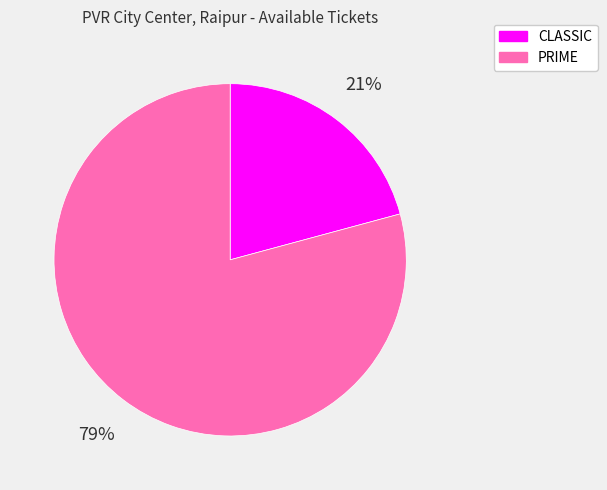

To the nearest percent, what percentage of the pie is CLASSIC?

21%